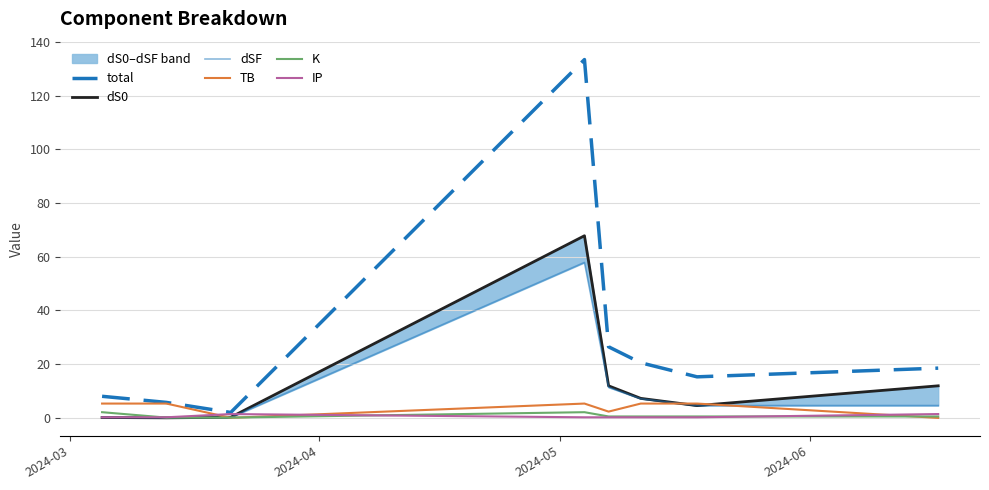

Is it true that K equals 0.2 at 7?

False